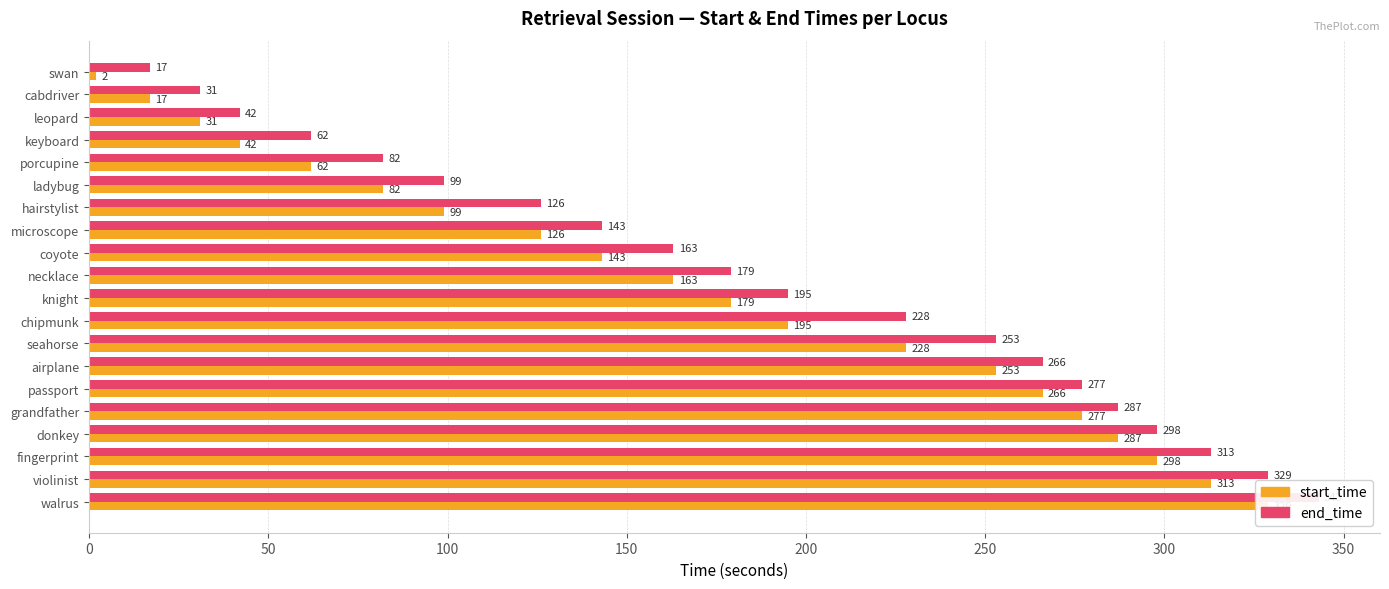

Are the bars horizontal?

Yes